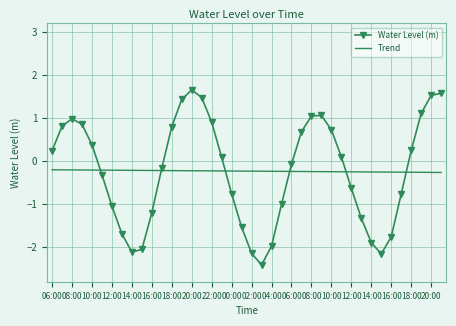

Rank the series by their maximum value, from lowest to highest.

Trend, Water Level (m)